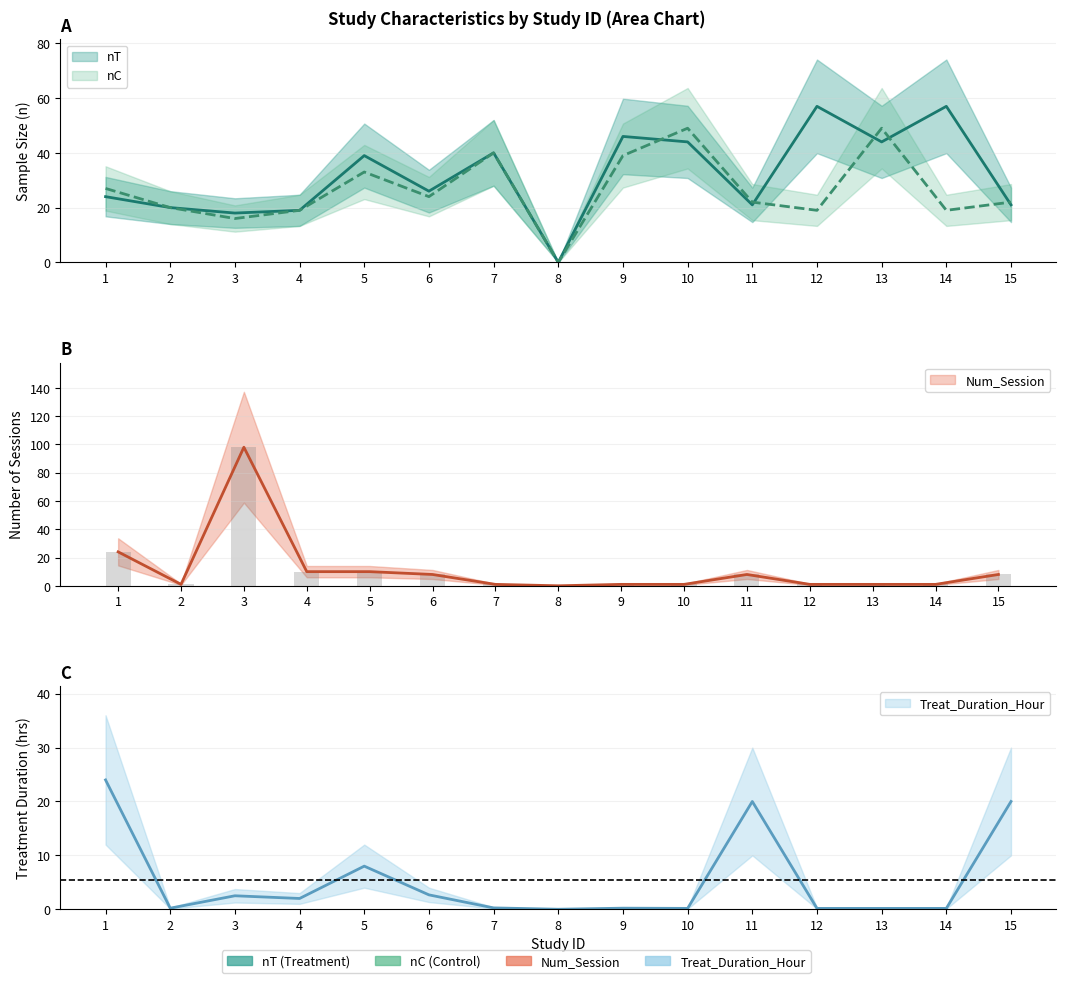

The value of Num_Session at 2 is 1.8. True or false?

False